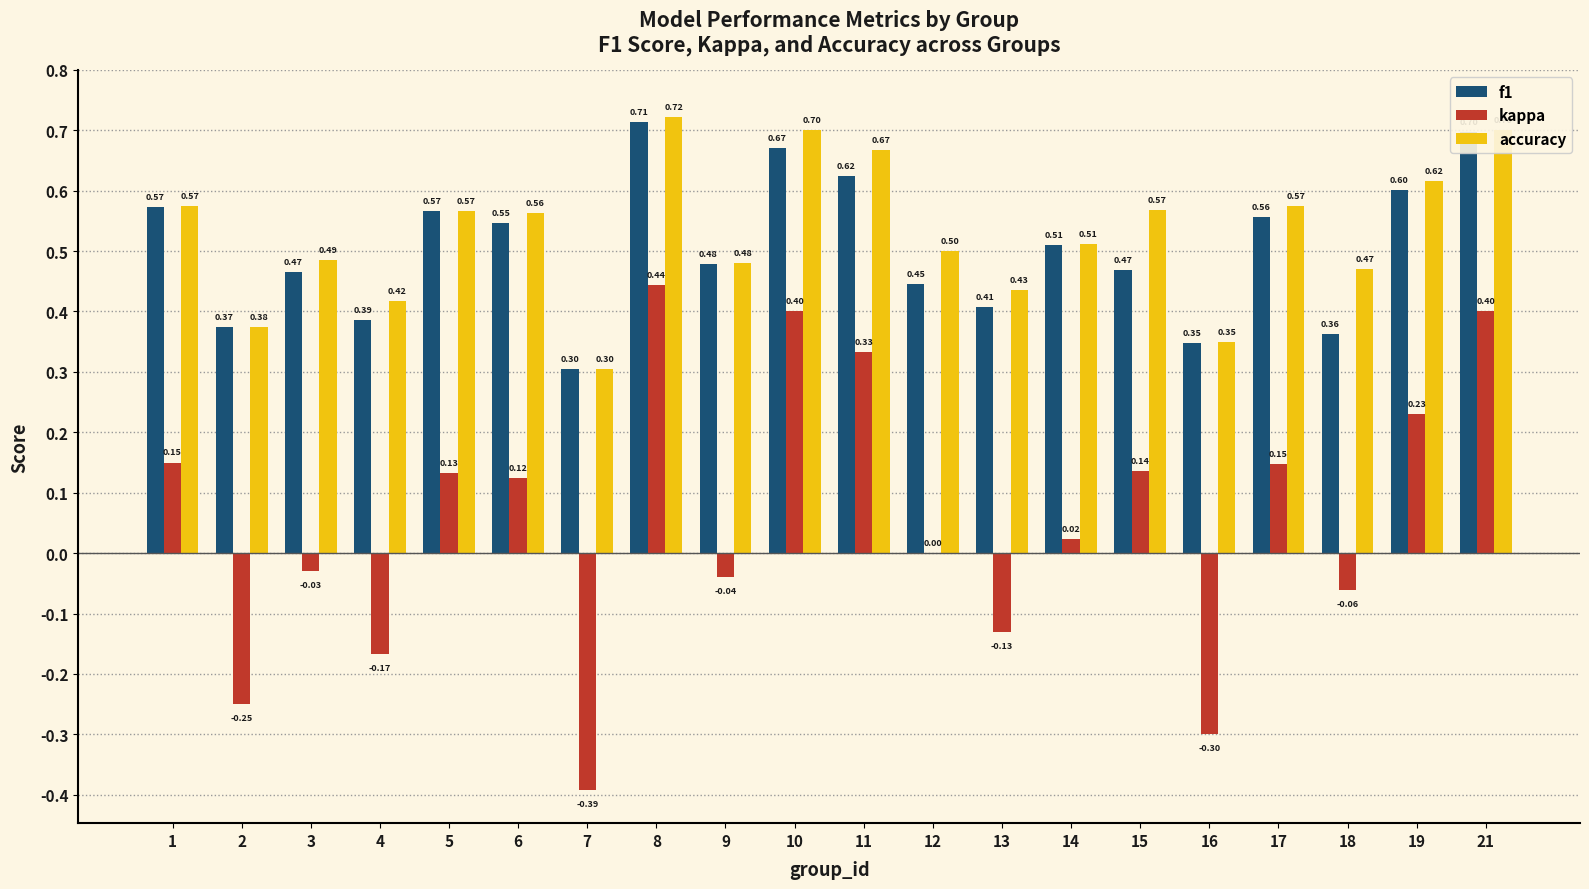

At which category is the sum across all series the highest?

8